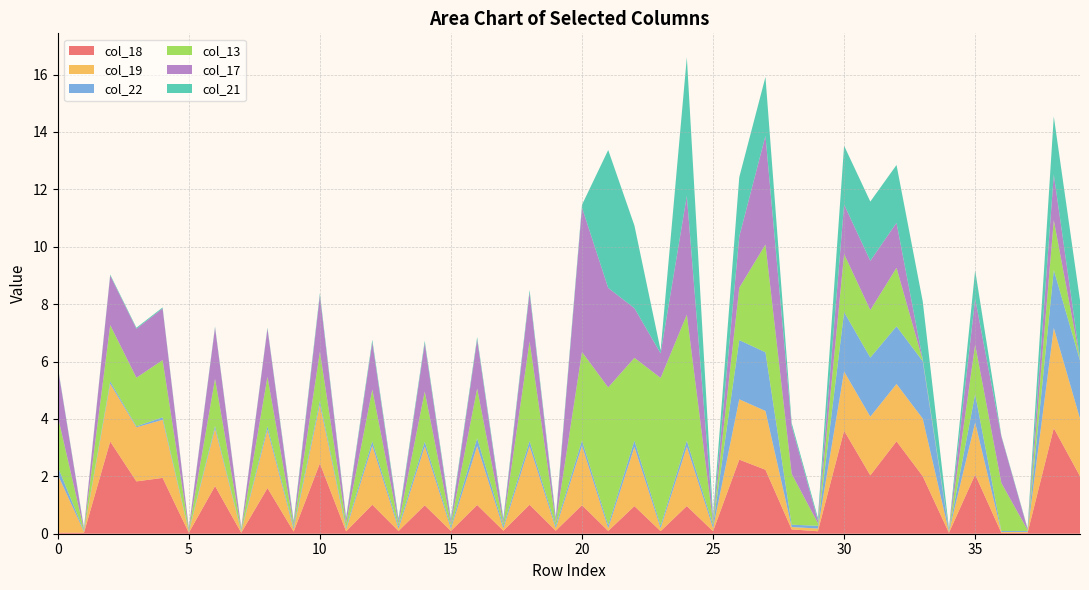

Reading left to right, transcribe all the data shown in this chart.

col_18: 0=0.0	1=0.0	2=3.2	3=1.8	4=1.9	5=0.0	6=1.7	7=0.0	8=1.6	9=0.1	10=2.5	11=0.1	12=1.0	13=0.1	14=1.0	15=0.1	16=1.0	17=0.1	18=1.0	19=0.1	20=1.0	21=0.1	22=1.0	23=0.1	24=1.0	25=0.1	26=2.6	27=2.2	28=0.2	29=0.1	30=3.6	31=2.0	32=3.2	33=2.0	34=0.0	35=2.1	36=0.0	37=0.0	38=3.7	39=2.0
col_19: 0=2.0	1=0.0	2=2.0	3=1.9	4=2.0	5=0.0	6=2.0	7=0.0	8=2.0	9=0.1	10=2.0	11=0.1	12=2.1	13=0.1	14=2.1	15=0.1	16=2.1	17=0.1	18=2.0	19=0.1	20=2.1	21=0.1	22=2.1	23=0.1	24=2.1	25=0.1	26=2.1	27=2.0	28=0.1	29=0.1	30=2.1	31=2.0	32=2.0	33=2.0	34=0.0	35=1.8	36=0.0	37=0.0	38=3.5	39=2.0
col_22: 0=0.3	1=0.0	2=0.1	3=0.0	4=0.1	5=0.0	6=0.1	7=0.0	8=0.1	9=0.1	10=0.1	11=0.1	12=0.2	13=0.1	14=0.2	15=0.1	16=0.3	17=0.1	18=0.2	19=0.1	20=0.2	21=0.1	22=0.2	23=0.1	24=0.2	25=0.1	26=2.1	27=2.0	28=0.1	29=0.1	30=2.1	31=2.1	32=2.0	33=2.0	34=0.0	35=1.0	36=0.0	37=0.0	38=2.0	39=2.0
col_13: 0=1.8	1=0.0	2=2.0	3=1.7	4=2.0	5=0.0	6=1.6	7=0.0	8=1.7	9=0.1	10=1.7	11=0.2	12=1.8	13=0.1	14=1.7	15=0.1	16=1.7	17=0.1	18=3.5	19=0.1	20=3.1	21=4.8	22=2.9	23=5.1	24=4.4	25=0.1	26=1.8	27=3.8	28=1.8	29=0.1	30=2.0	31=1.7	32=2.0	33=0.0	34=0.0	35=1.7	36=1.7	37=0.0	38=1.7	39=0.0
col_17: 0=1.7	1=0.0	2=1.7	3=1.7	4=1.8	5=0.0	6=1.8	7=0.0	8=1.7	9=0.1	10=2.0	11=0.1	12=1.6	13=0.1	14=1.7	15=0.1	16=1.7	17=0.1	18=1.7	19=0.1	20=5.0	21=3.5	22=1.7	23=0.9	24=4.1	25=0.1	26=1.8	27=3.8	28=1.7	29=0.1	30=1.7	31=1.7	32=1.6	33=0.0	34=0.0	35=1.6	36=1.6	37=0.0	38=1.6	39=0.0
col_21: 0=0.0	1=0.0	2=0.0	3=0.0	4=0.0	5=0.0	6=0.0	7=0.0	8=0.0	9=0.1	10=0.1	11=0.1	12=0.1	13=0.1	14=0.1	15=0.1	16=0.1	17=0.1	18=0.1	19=0.1	20=0.1	21=4.8	22=2.9	23=0.1	24=4.8	25=0.1	26=2.1	27=2.0	28=0.1	29=0.1	30=2.0	31=2.1	32=2.0	33=2.0	34=0.0	35=1.0	36=0.0	37=0.0	38=2.0	39=2.0